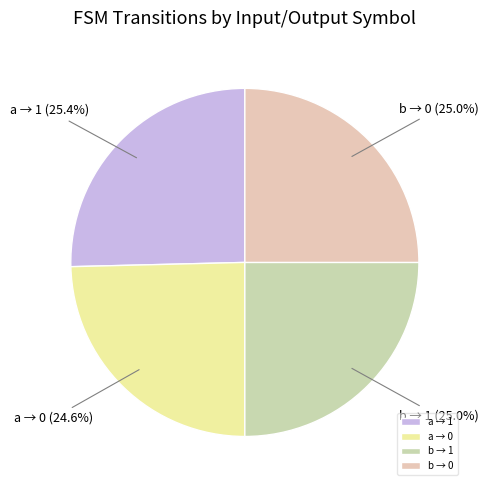

Count the number of slices in the pie.

4